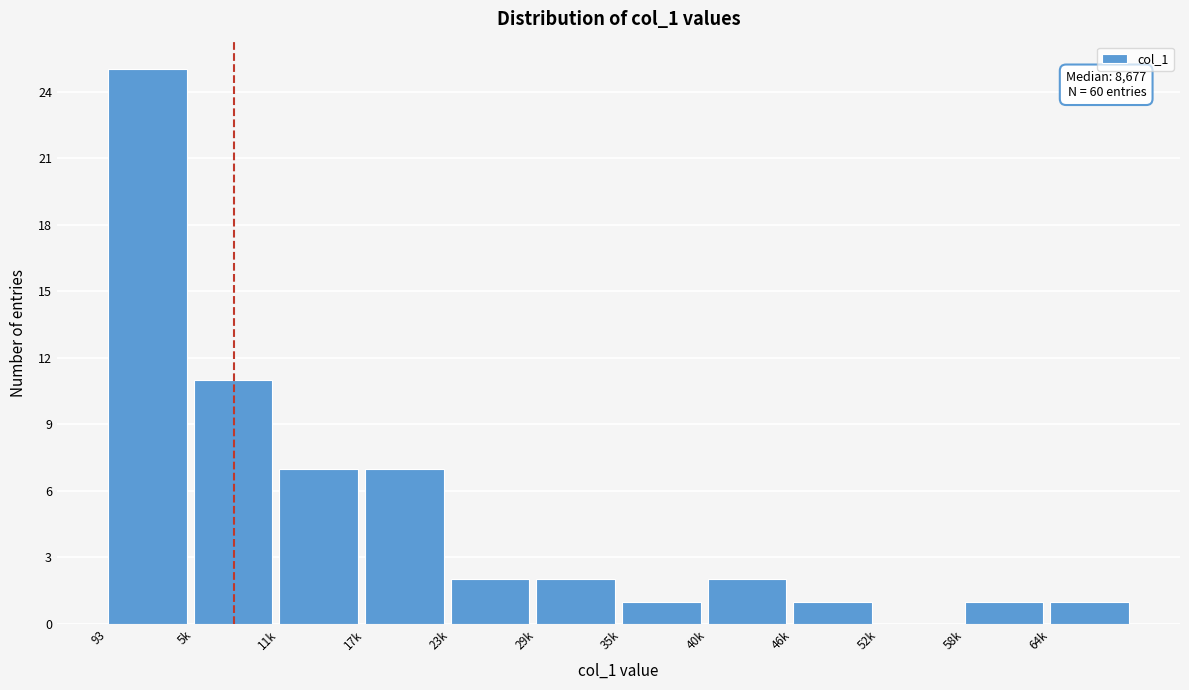

Reading left to right, transcribe all the data shown in this chart.

93=25	5k=11	11k=7	17k=7	23k=2	29k=2	35k=1	40k=2	46k=1	52k=0	58k=1	64k=1